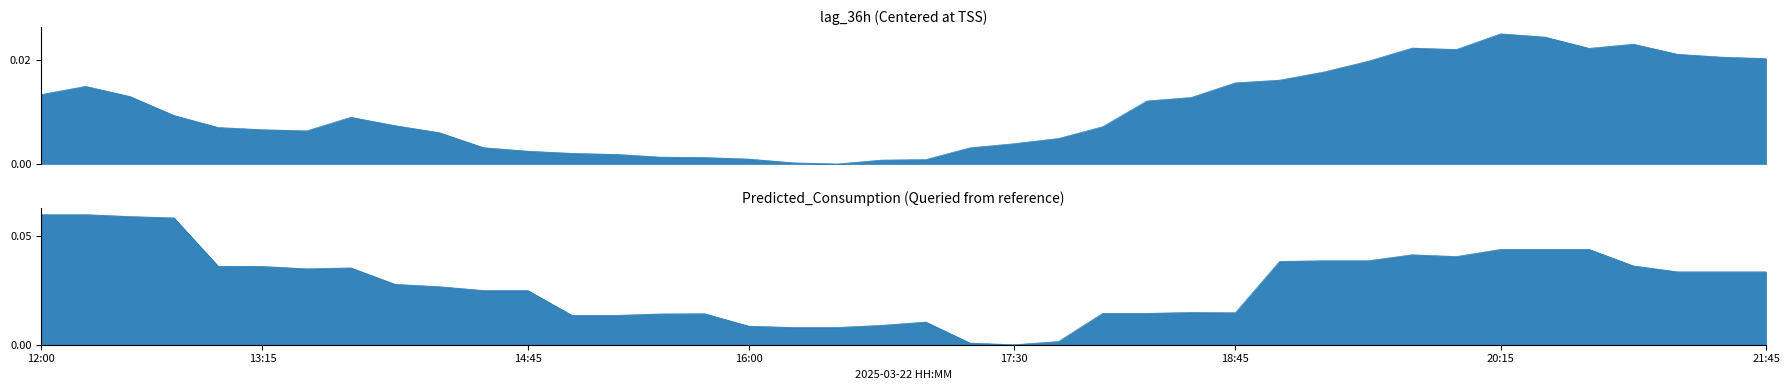

At which label does Predicted_Consumption reach its peak?

12:00